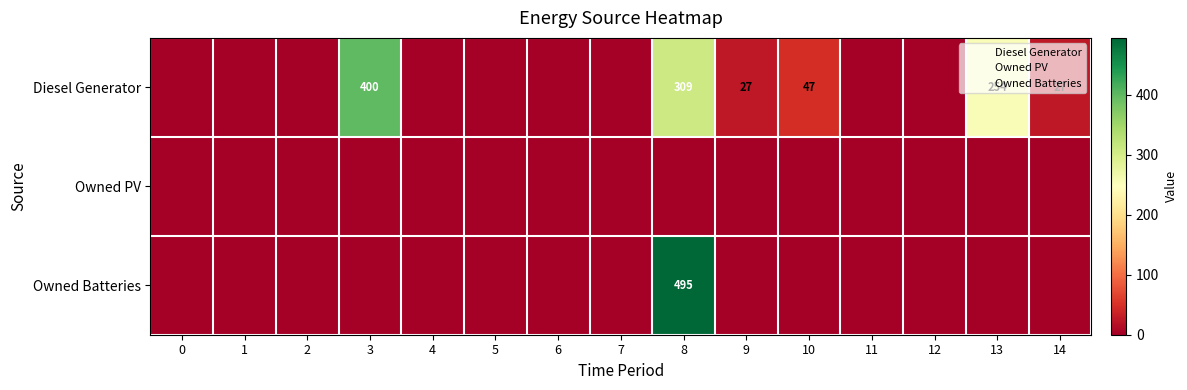

Is the value of Owned PV at 6 greater than the value of Owned Batteries at 5?

No